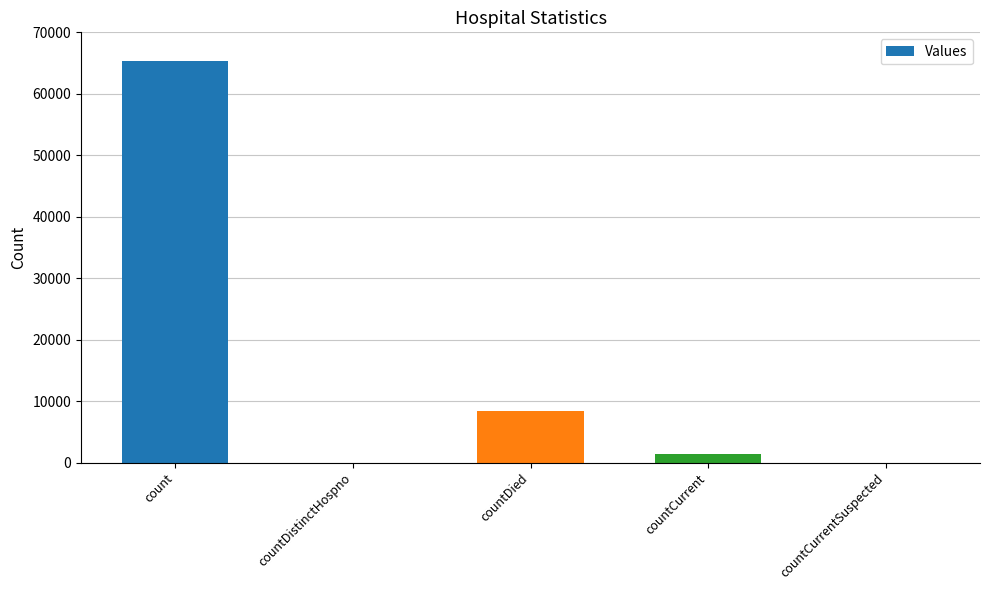

Which label corresponds to the largest value in the chart?

count